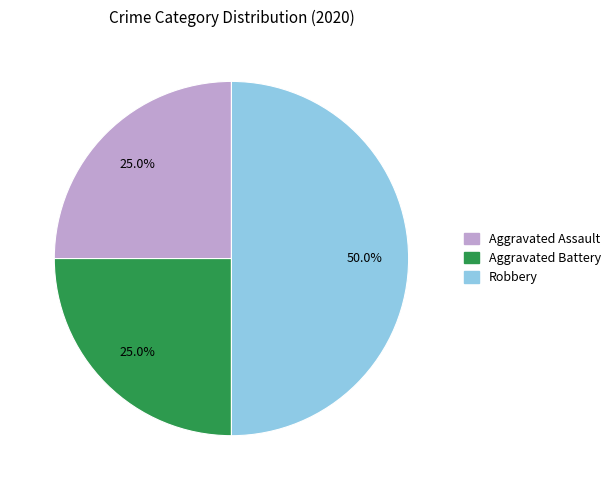

True or false: Aggravated Assault accounts for 40% of the total.

False